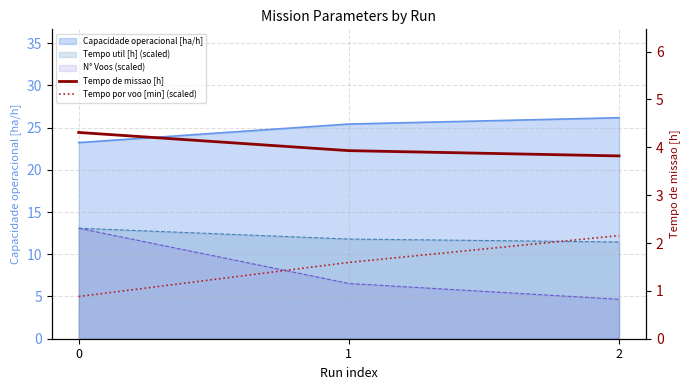

List the labels in order of Tempo de missao [h] value, smallest first.

2, 1, 0